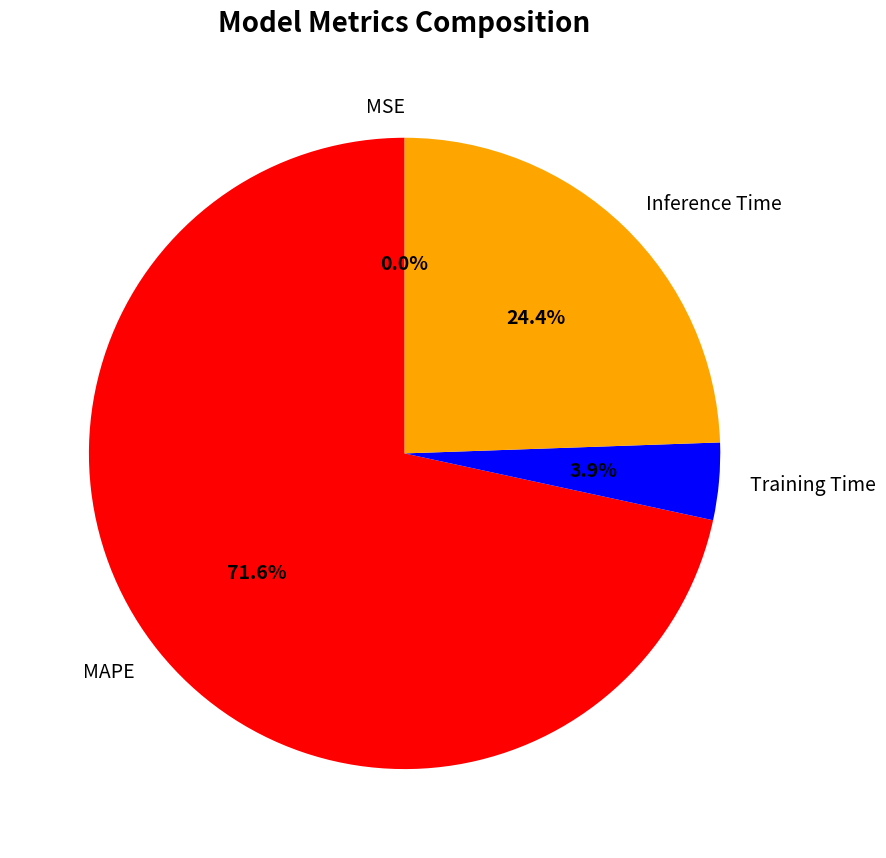

Does MAPE account for over 50% of the chart?

Yes